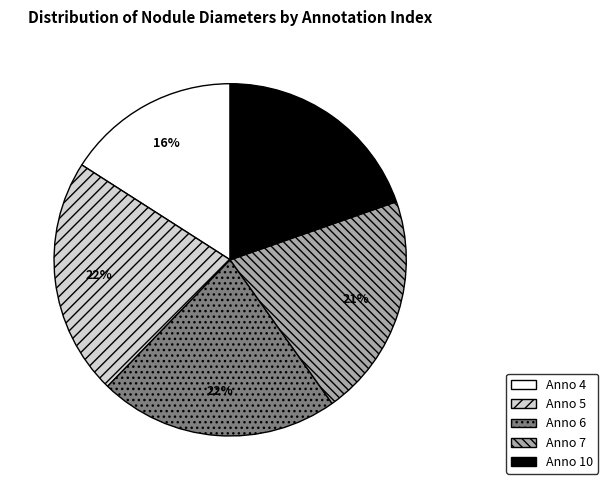

Is there any slice that represents more than half of the pie?

No